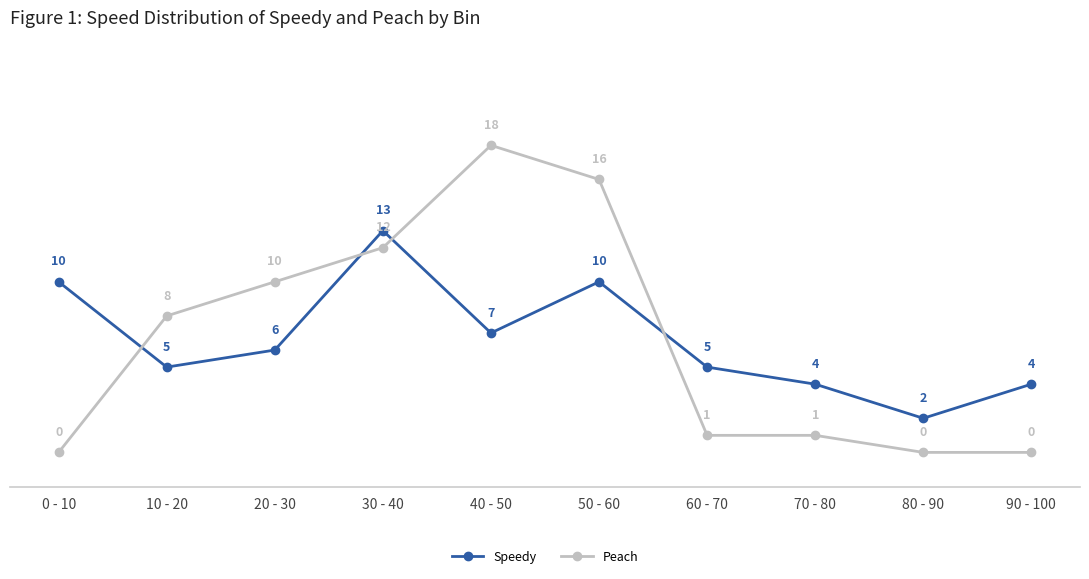

Between 60 - 70 and 70 - 80, which series saw the biggest shift?

Speedy